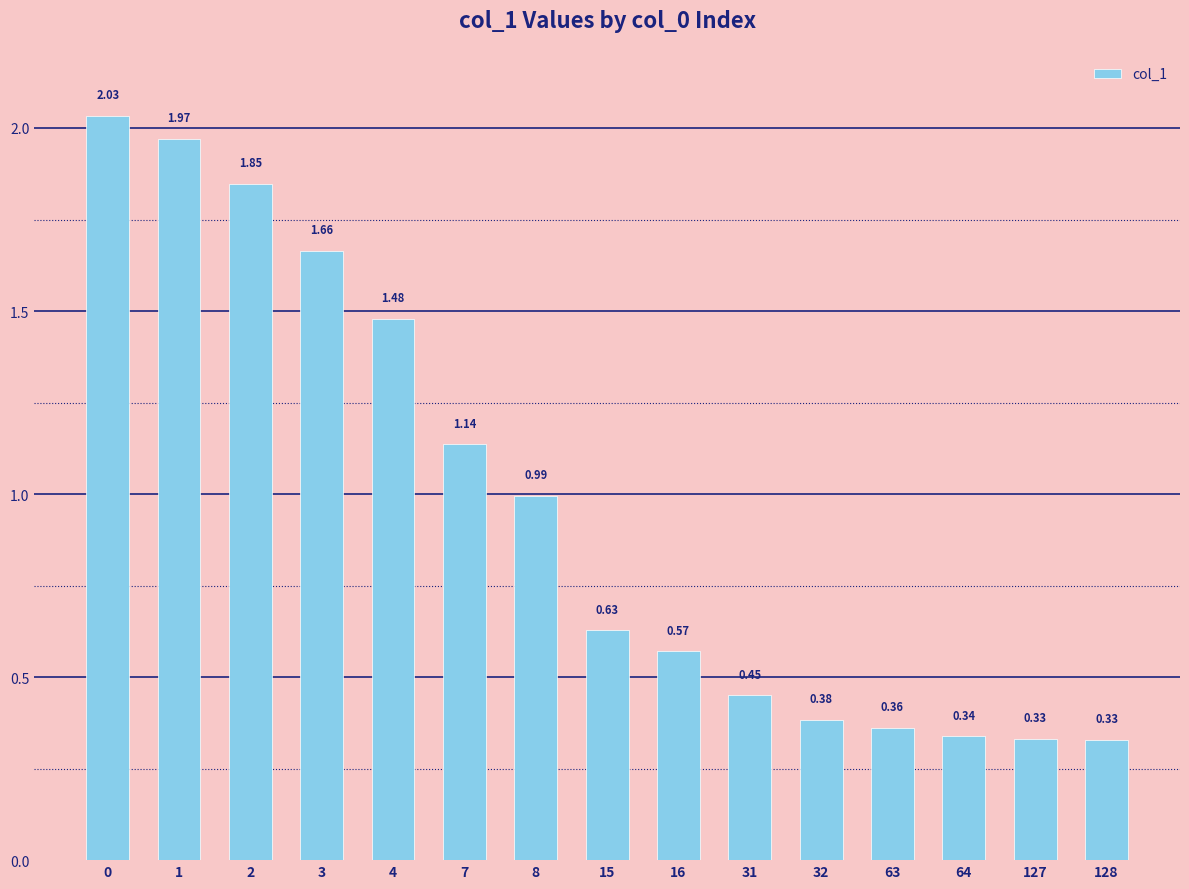

Which has a higher value, 64 or 63?

63